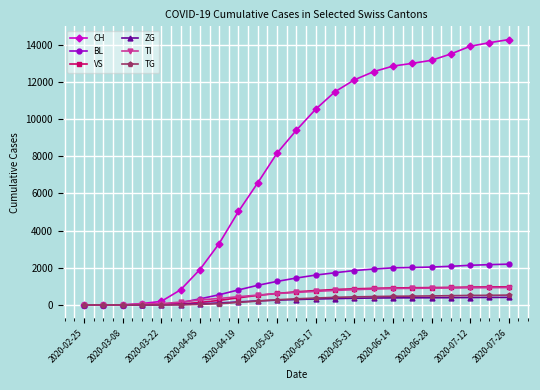

What is the maximum value for TI?

936